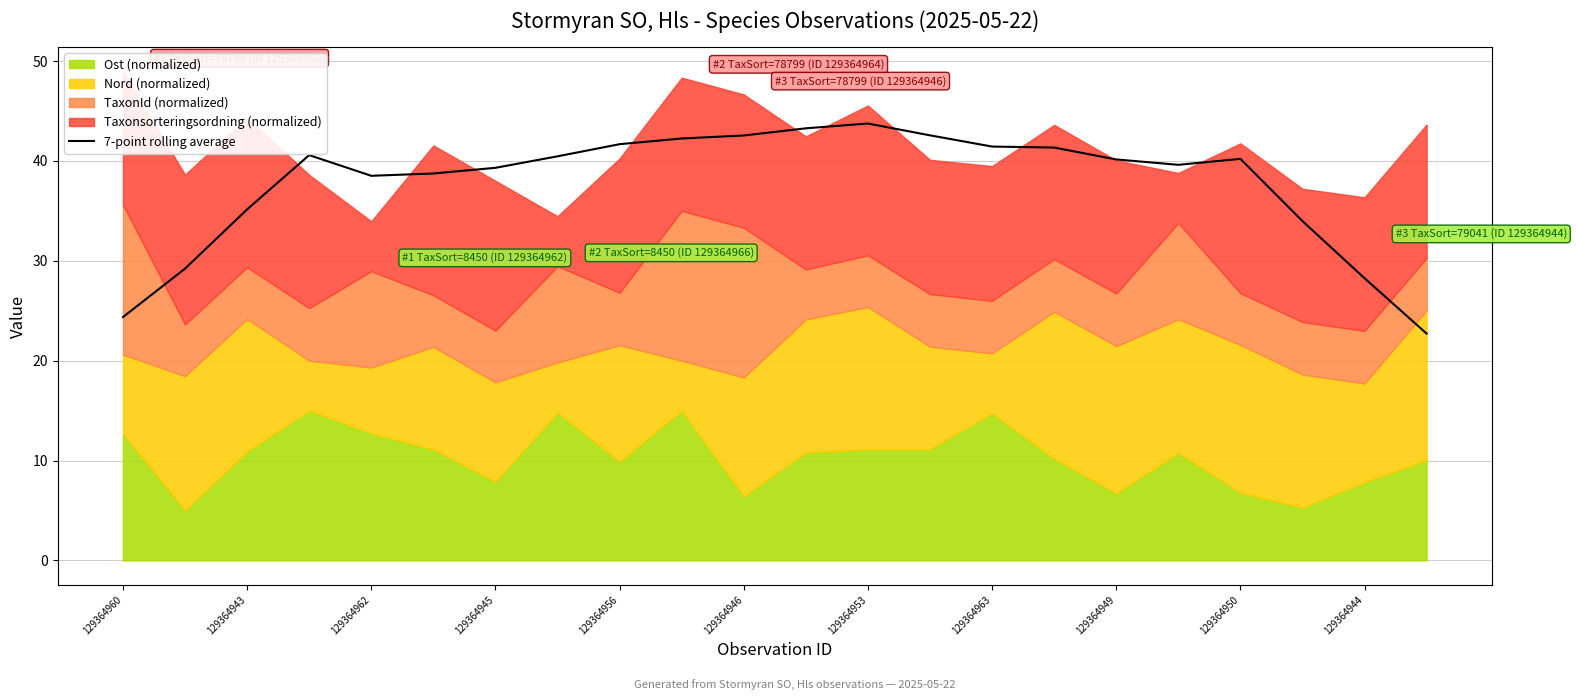

What is the minimum value for 7-point rolling average?

22.7